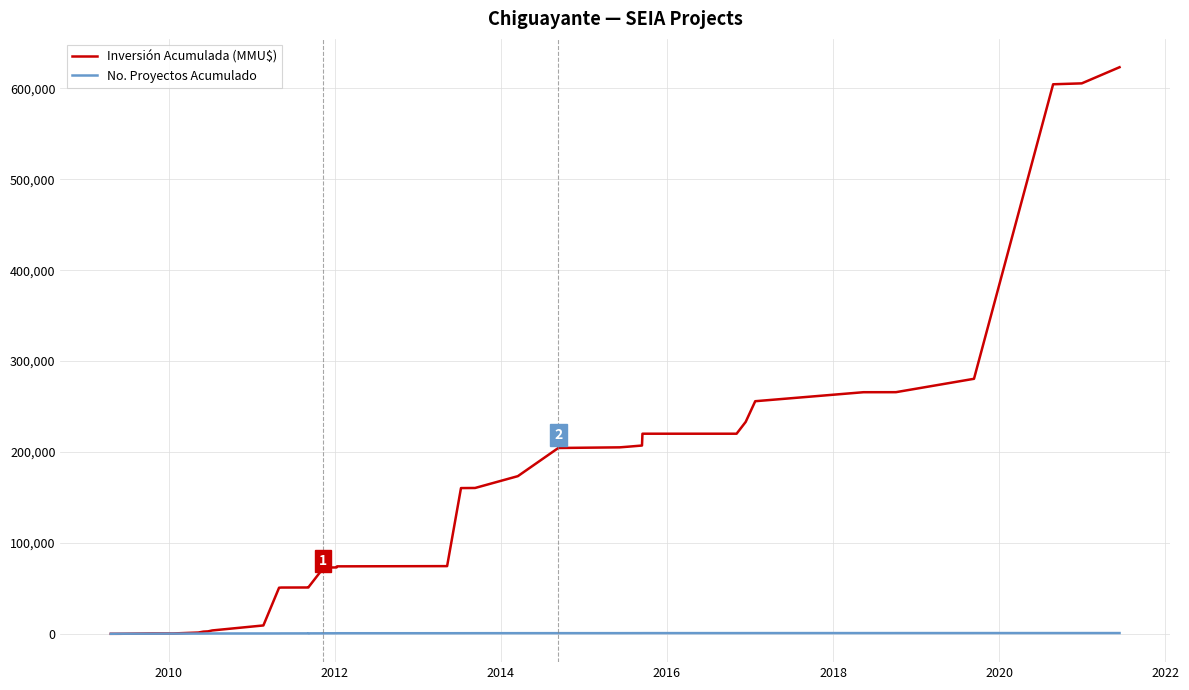

Rank the series by their maximum value, from highest to lowest.

Inversión Acumulada (MMU$), No. Proyectos Acumulado